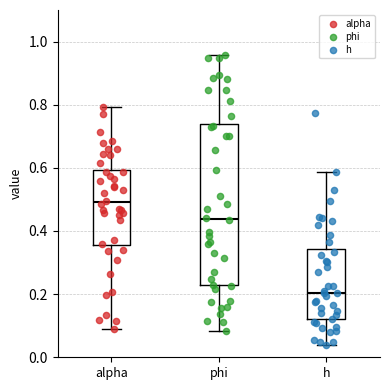

Where does the upper whisker of the box for h end on the y-axis? The values are not printed on the chart, so give them approximately, as read against the axis.

0.58